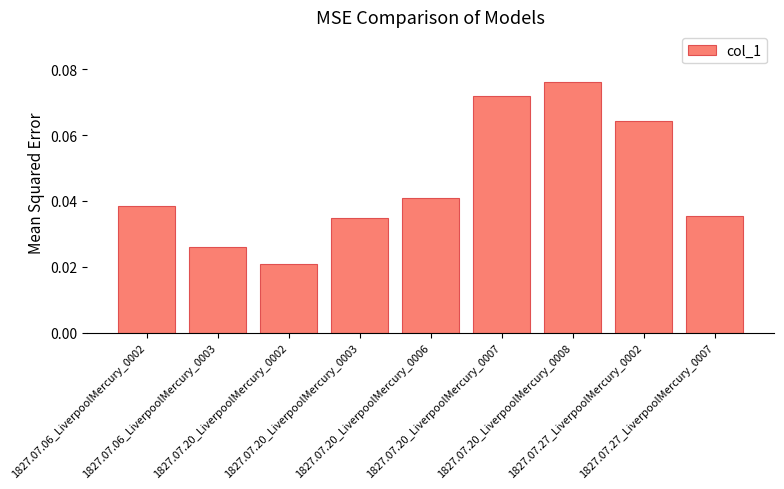

Count the values in the range 0 to 1.

9